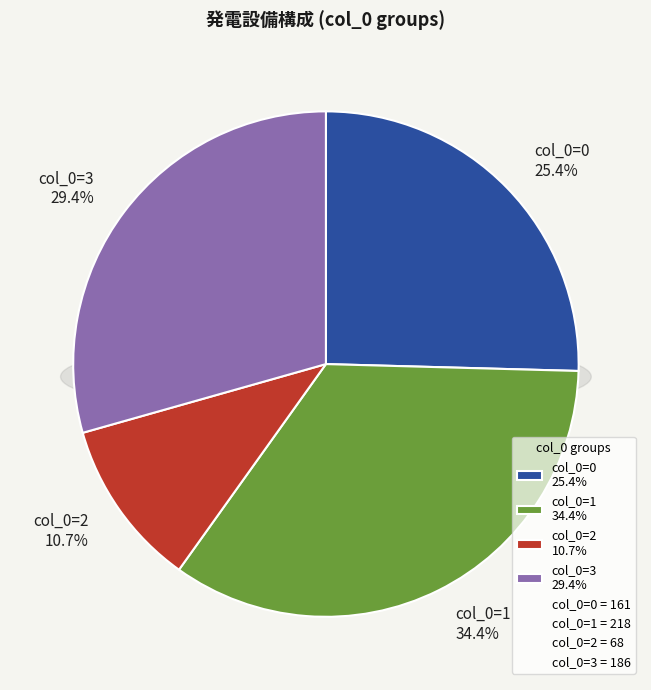

Which has a higher value, col_0=0 or col_0=1?

col_0=1